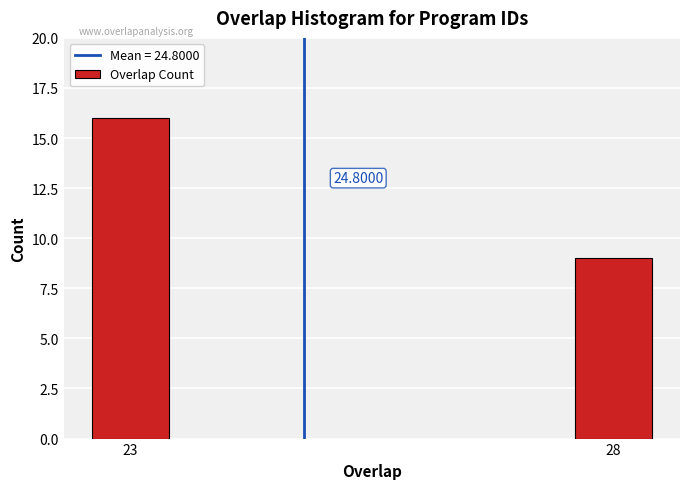

How many bars are there in total?

2